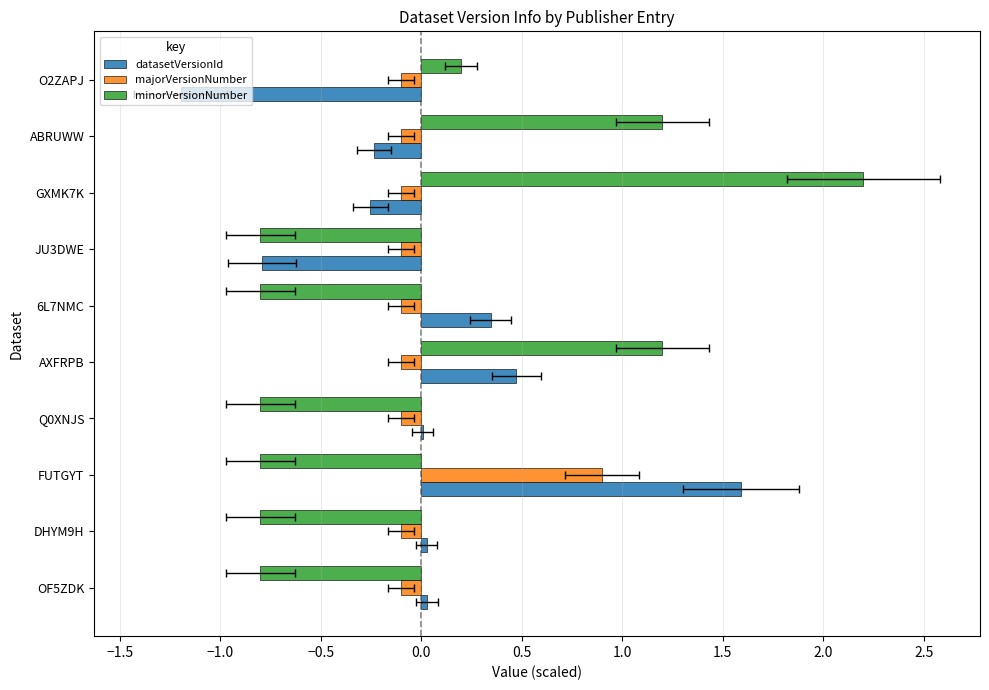

Are the bars grouped side by side (vs. stacked)?

Yes